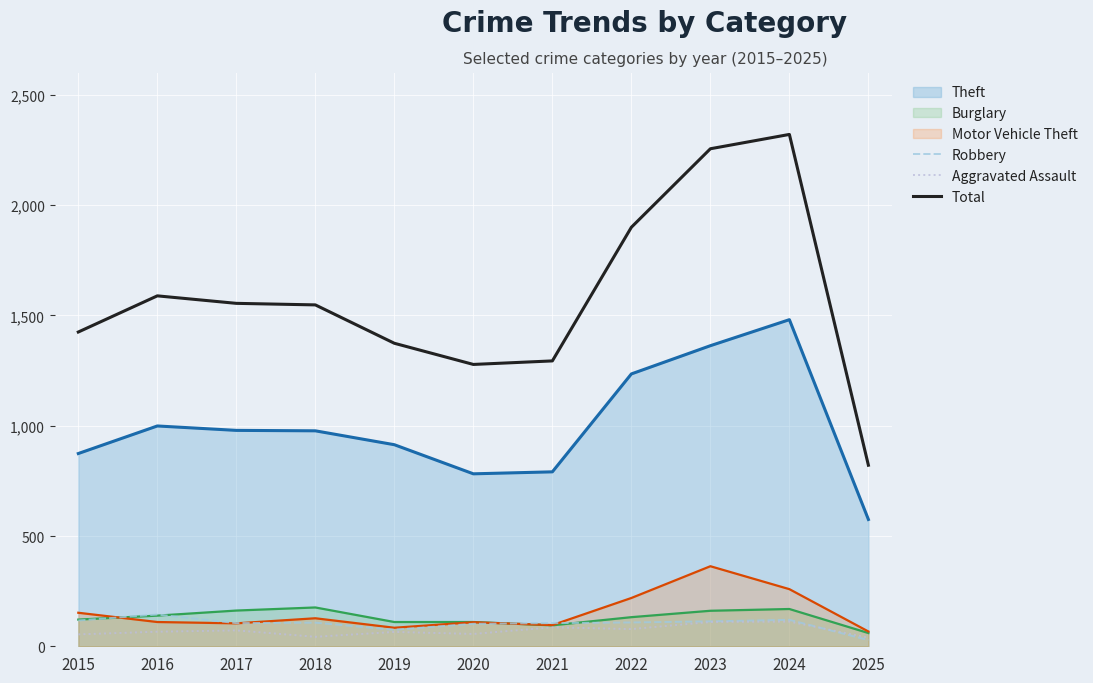

What is the difference between the highest and lowest values at 2024?

2209